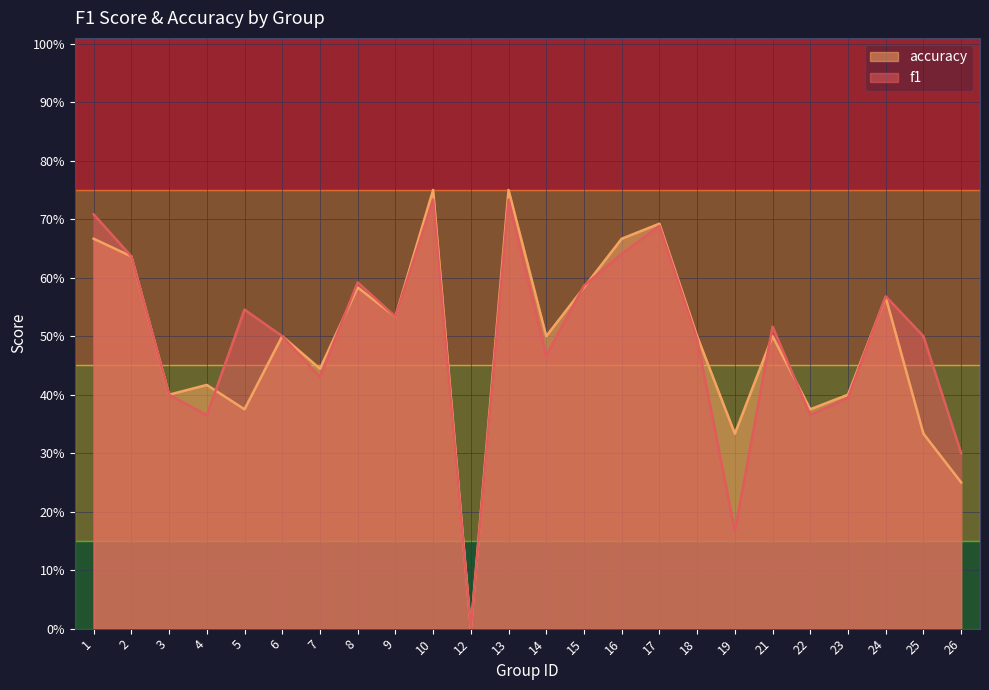

How many lines are shown in the chart?

2